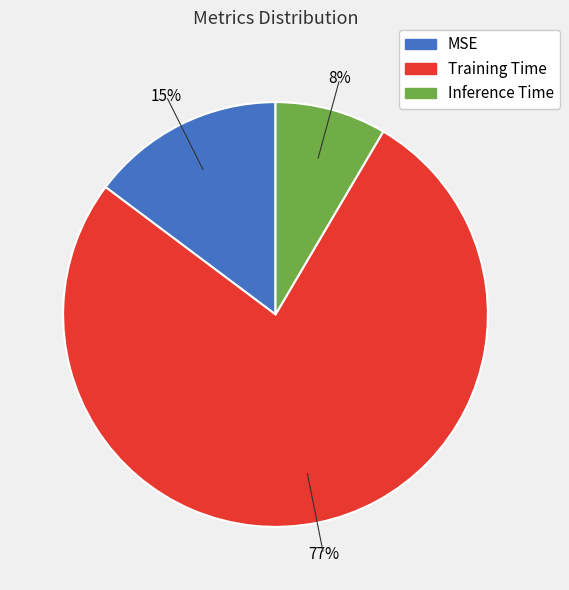

To the nearest percent, what is the combined percentage of Inference Time and MSE?

23%